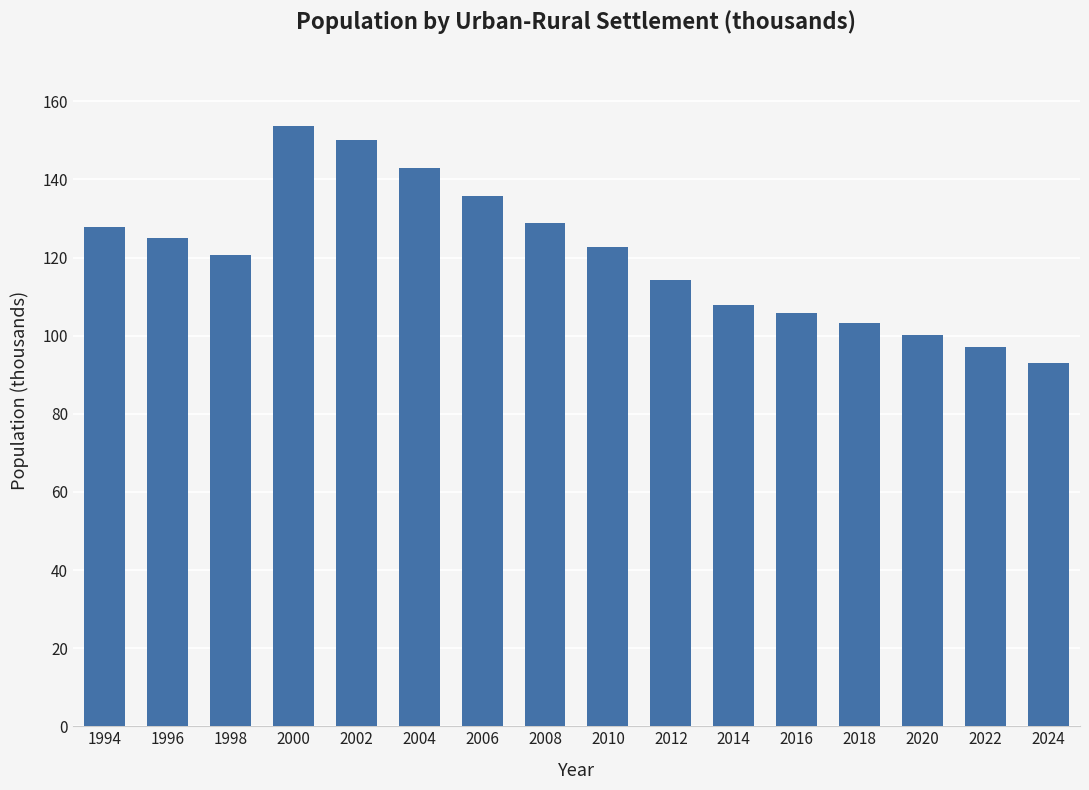

What is the difference between the values at 2010 and 1996?

2.2